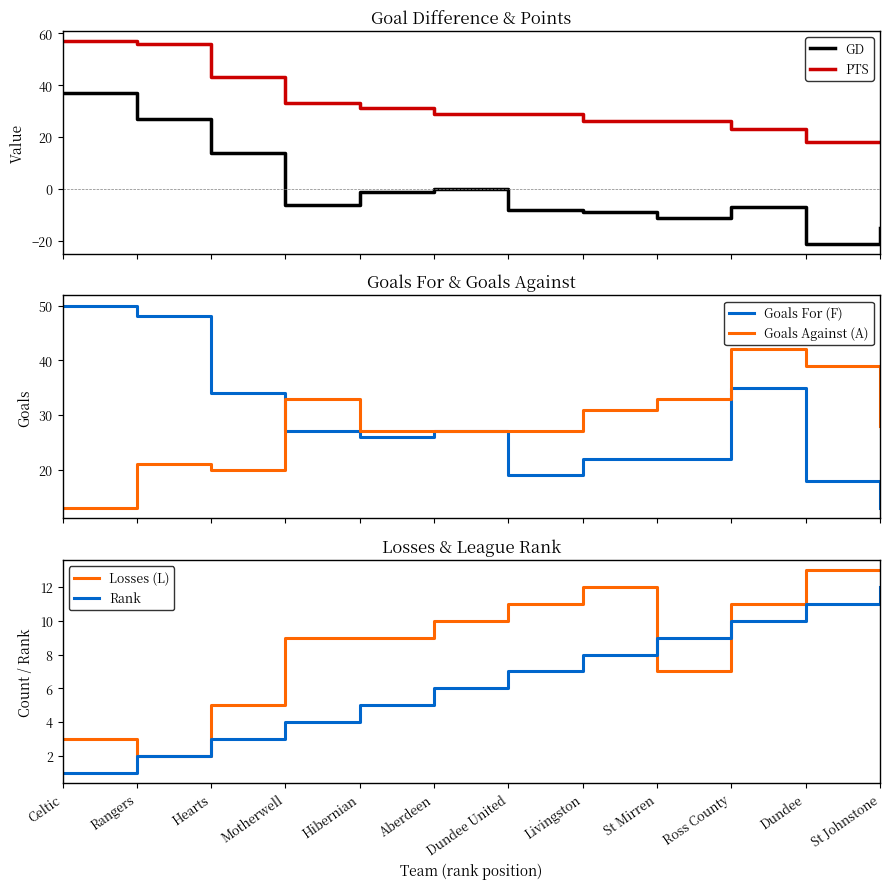

How many distinct data groups are displayed?

6